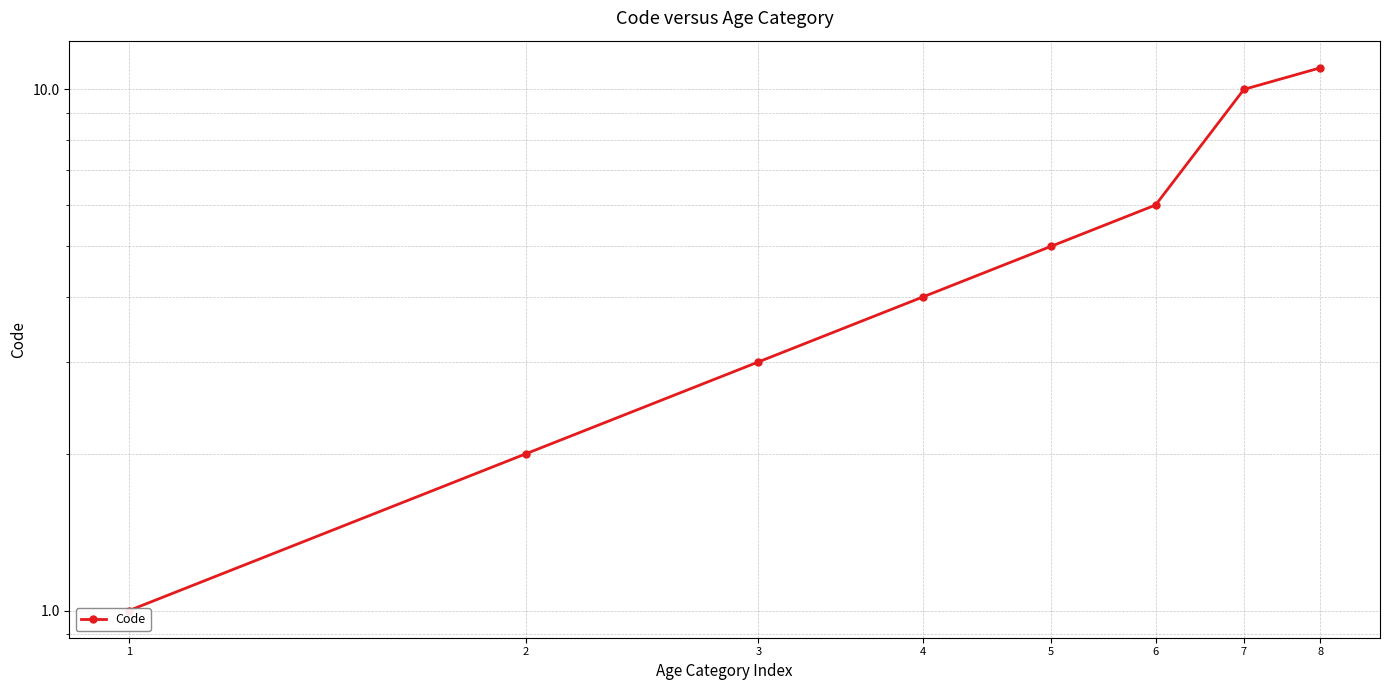

Which has a higher value, 6 or 8?

8